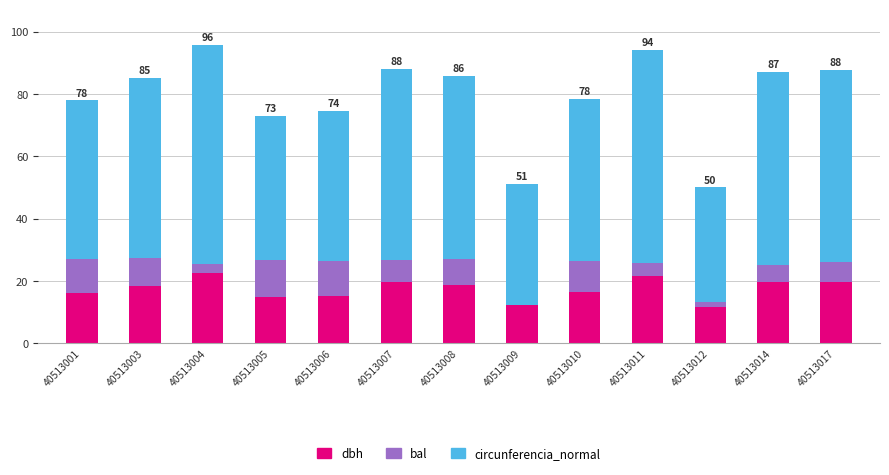

What is the highest value of the dbh series?

22.4